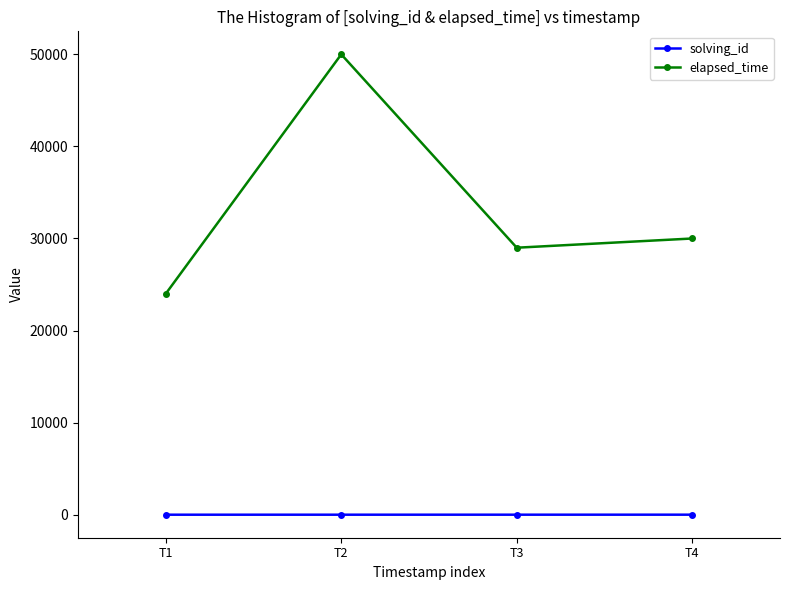

What is the total value across all series at T3?

29003